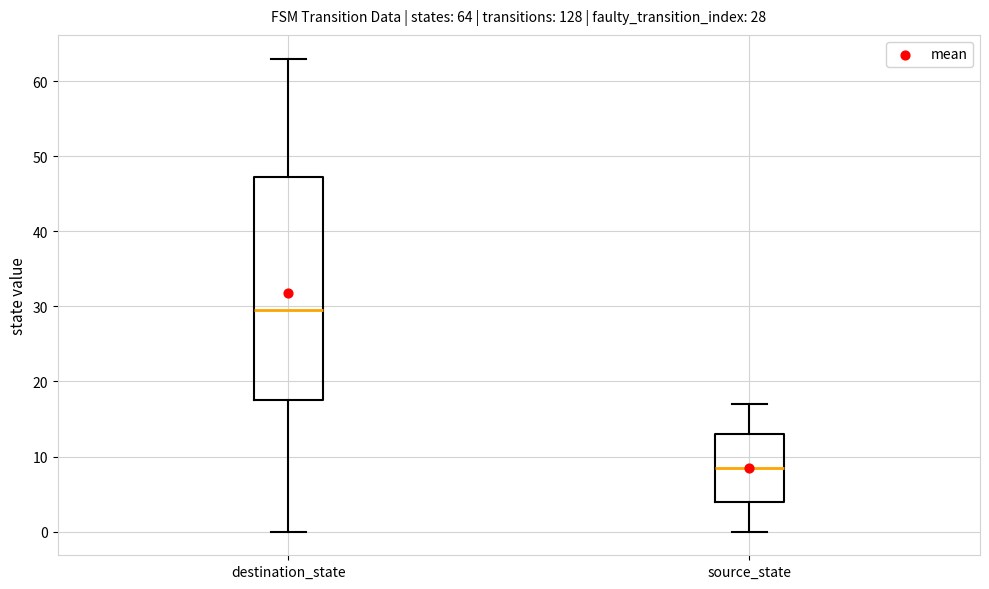

Which box's median line is the lowest?

source_state